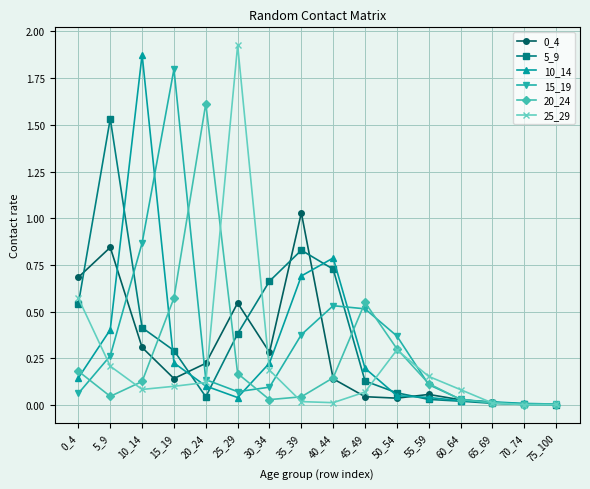

At how many categories does at least one series exceed 1?

6